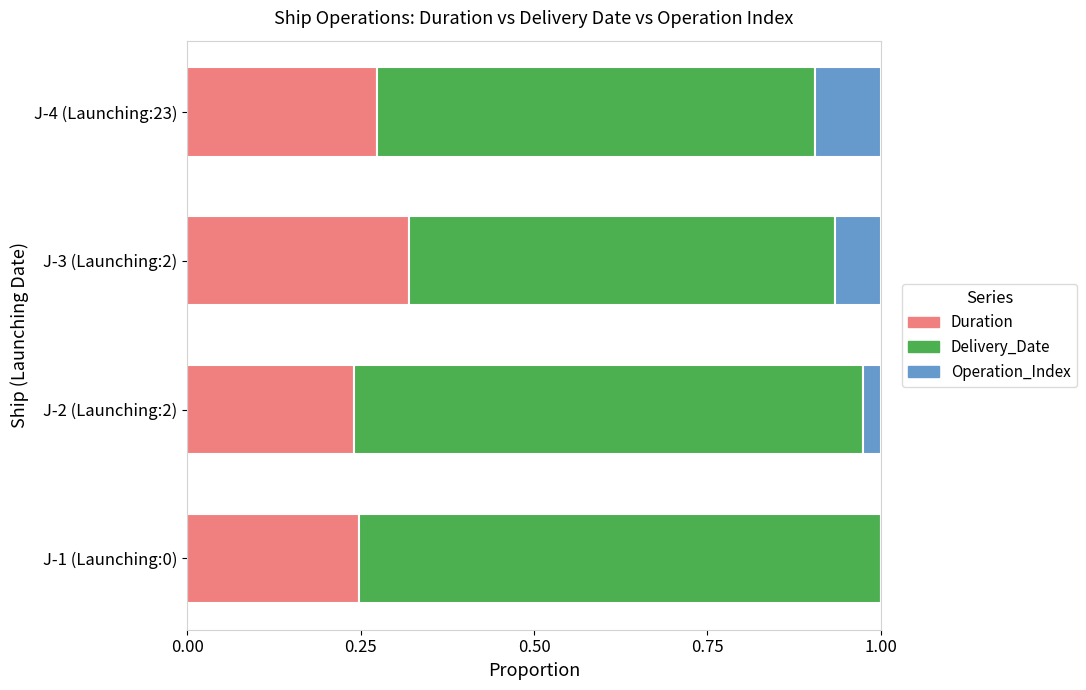

How many Duration values are between 0 and 1?

4